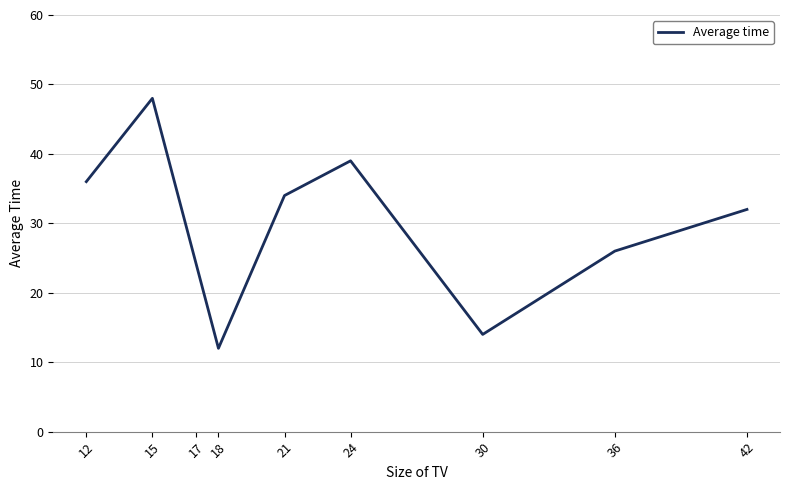

Is it true that the value at 21 is 9?

False